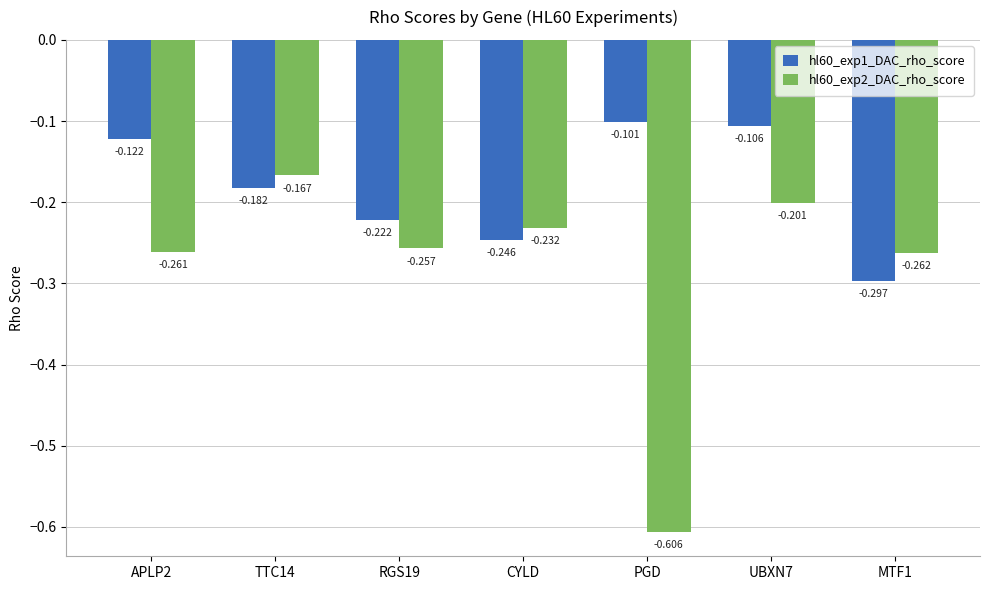

Which category has the lowest value across all series?

PGD